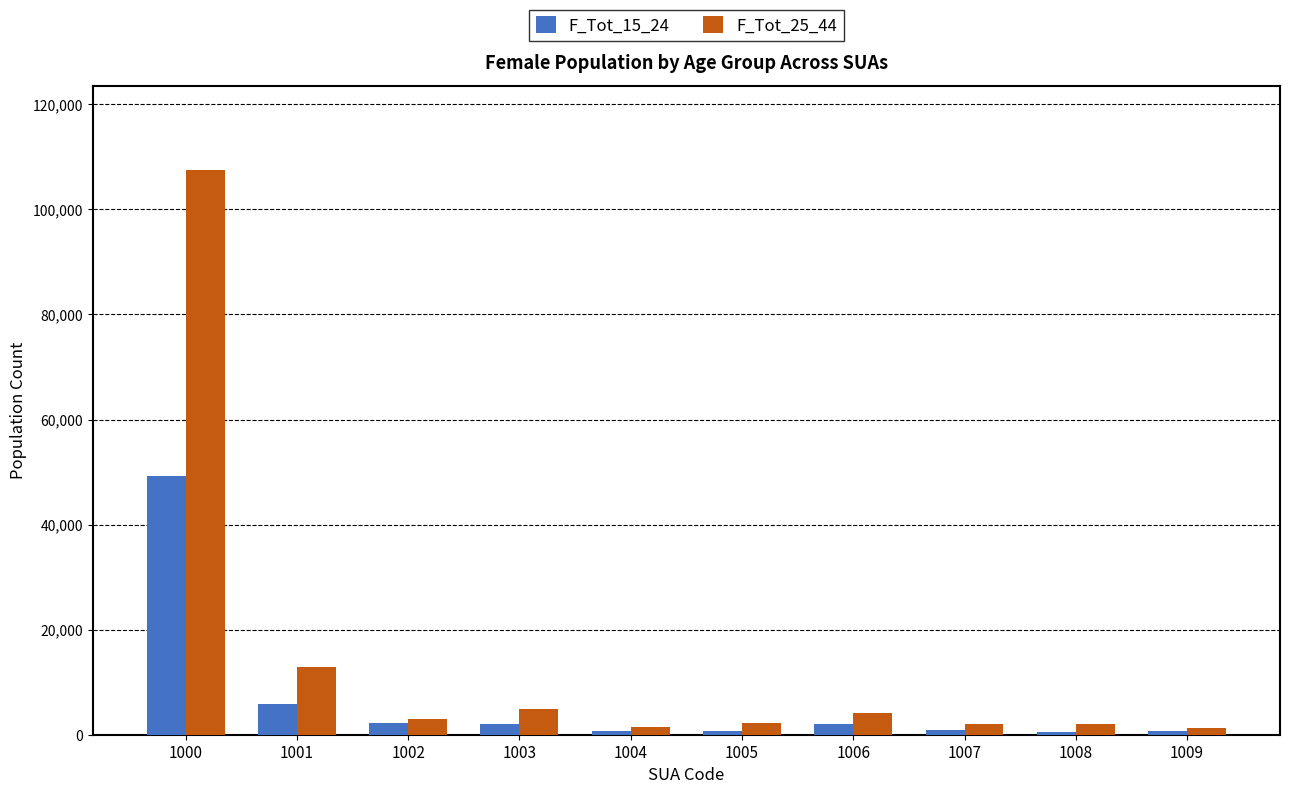

Is it true that F_Tot_25_44 equals 31384 at 1000?

False